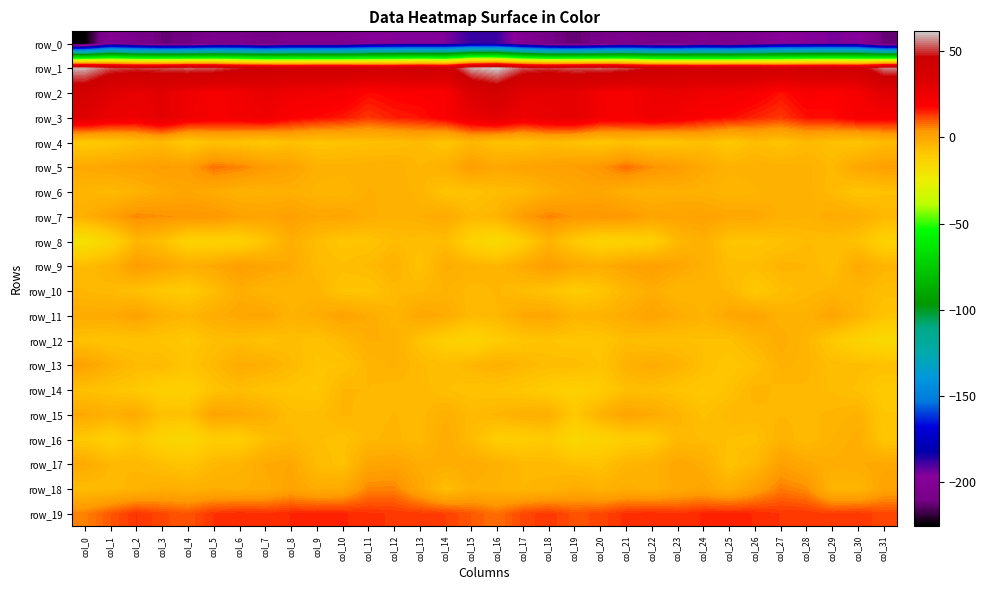

List the series in order of their peak value, lowest first.

row_0, row_4, row_14, row_8, row_10, row_12, row_16, row_6, row_15, row_13, row_11, row_17, row_9, row_7, row_18, row_5, row_19, row_3, row_2, row_1